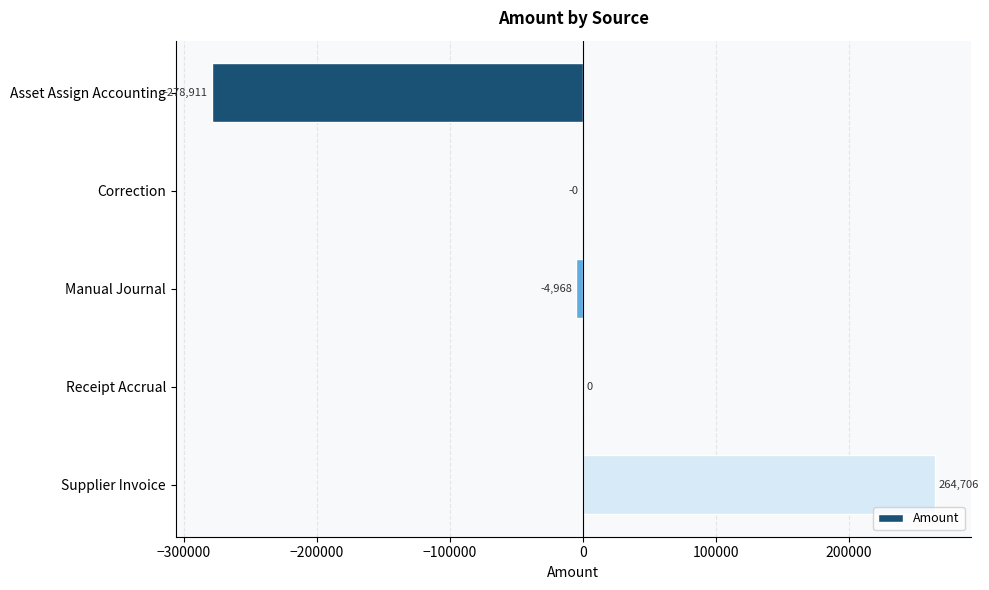

Where is the data nearest to the value -7102?

Manual Journal